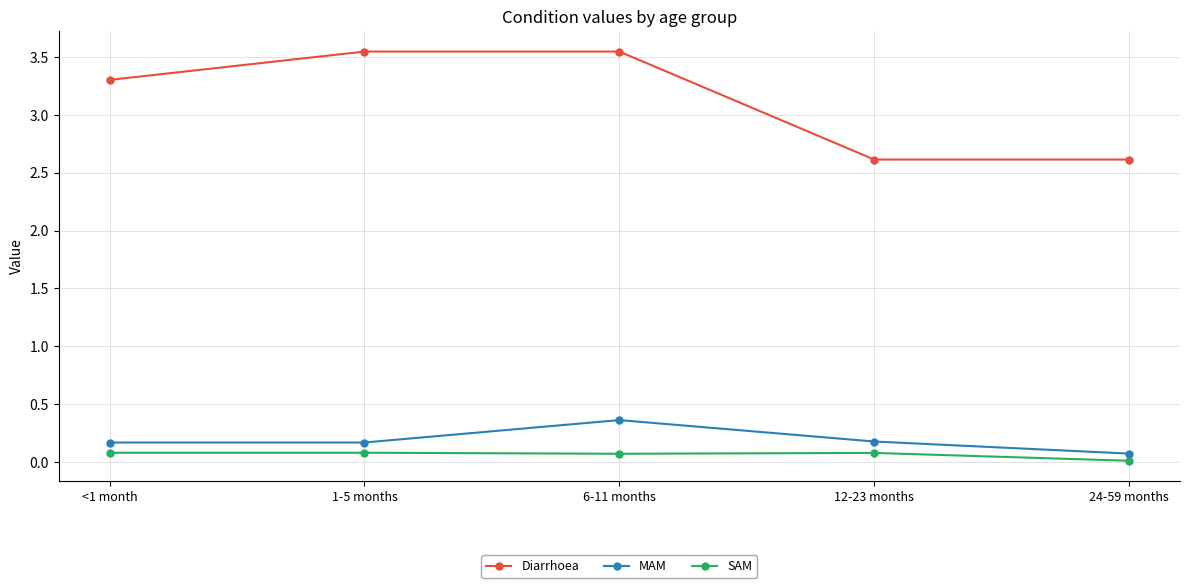

What is the sum of the Diarrhoea values at <1 month and 12-23 months?

5.9